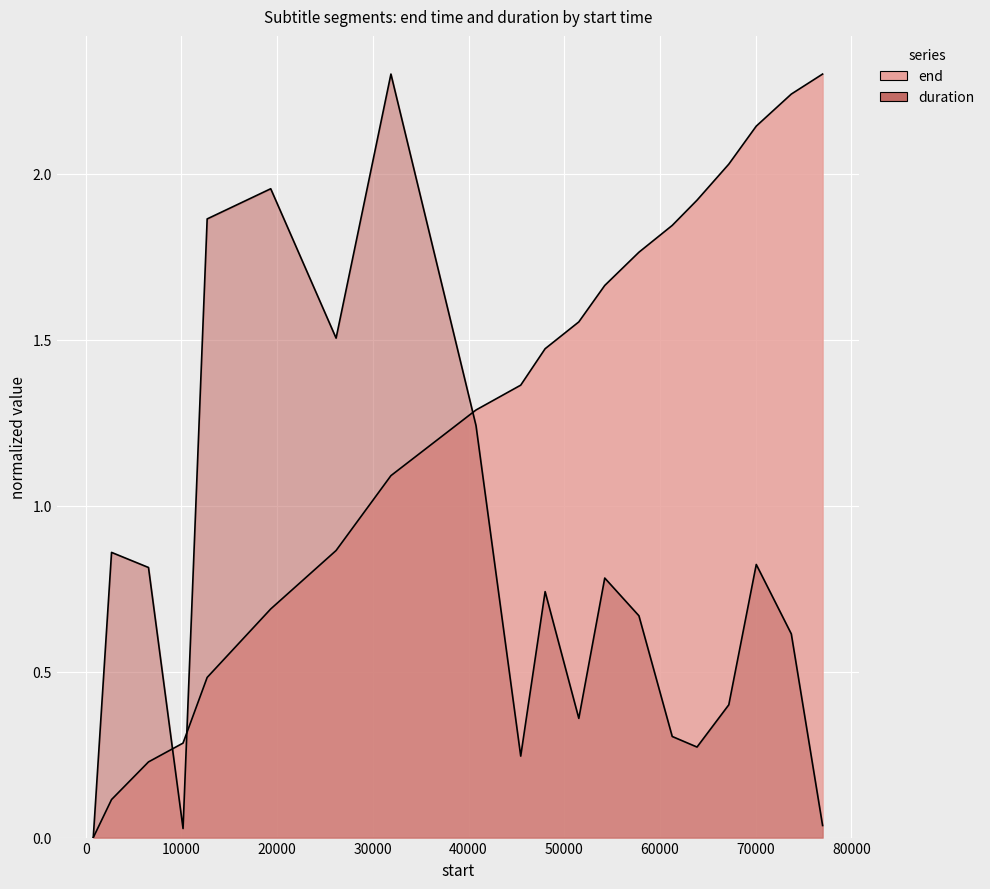

Which series has the largest total across all categories?

end